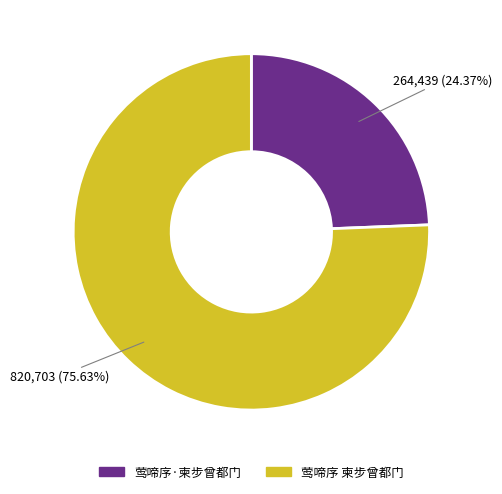

What percentage is the 莺啼序 柬步曾都门 slice, to the nearest percent?

76%